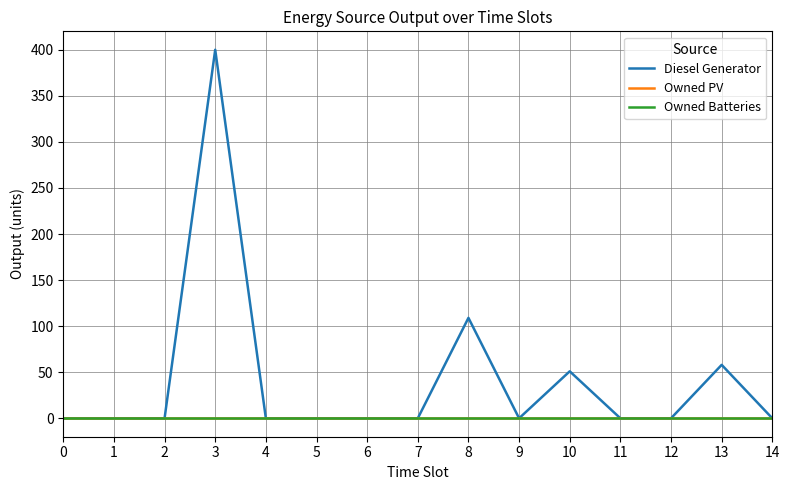

Is this an area chart (filled region under the line)?

No